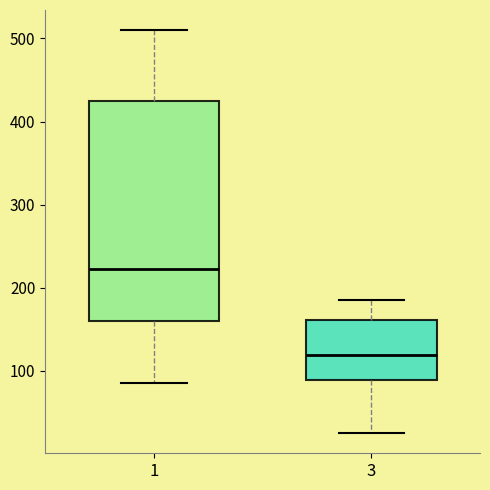

Which box is the tallest, from its lower edge to its upper edge?

1